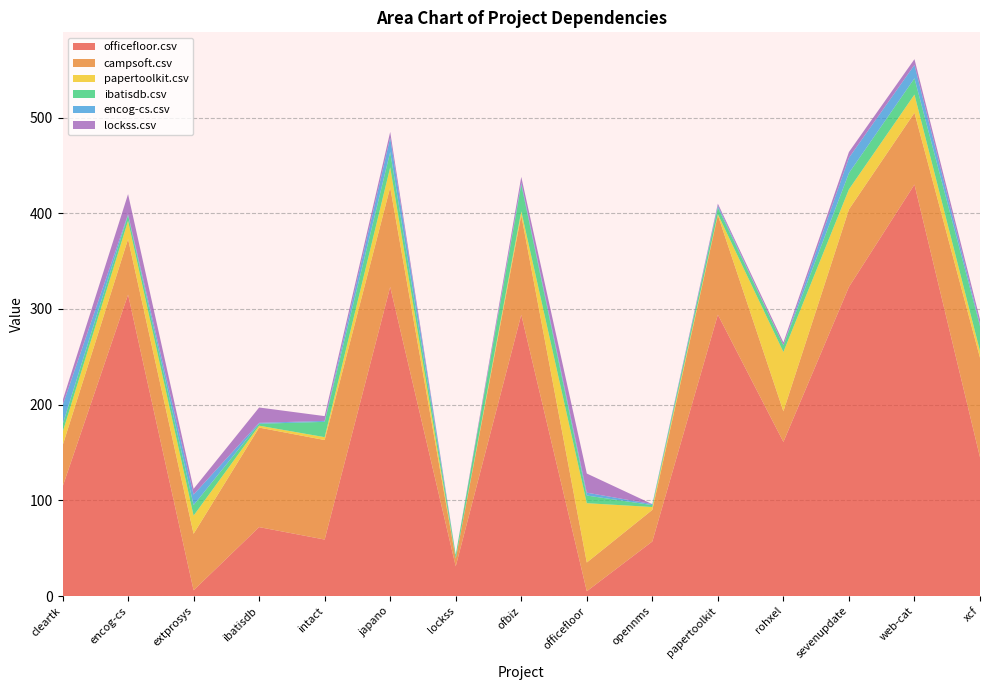

Reading left to right, extract all data points from this chart.

officefloor.csv: 114	315	6	72	59	323	31	294	5	57	294	161	323	430	145
campsoft.csv: 43	58	59	104	104	104	8	104	30	33	104	32	81	75	104
papertoolkit.csv: 14	19	19	2	3	21	0	4	62	3	1	62	21	19	7
ibatisdb.csv: 8	6	11	2	16	16	4	28	8	2	7	7	17	17	26
encog-cs.csv: 20	1	11	1	1	15	0	2	3	1	2	0	16	14	2
lockss.csv: 5	21	6	16	5	6	0	6	20	0	2	3	6	6	5